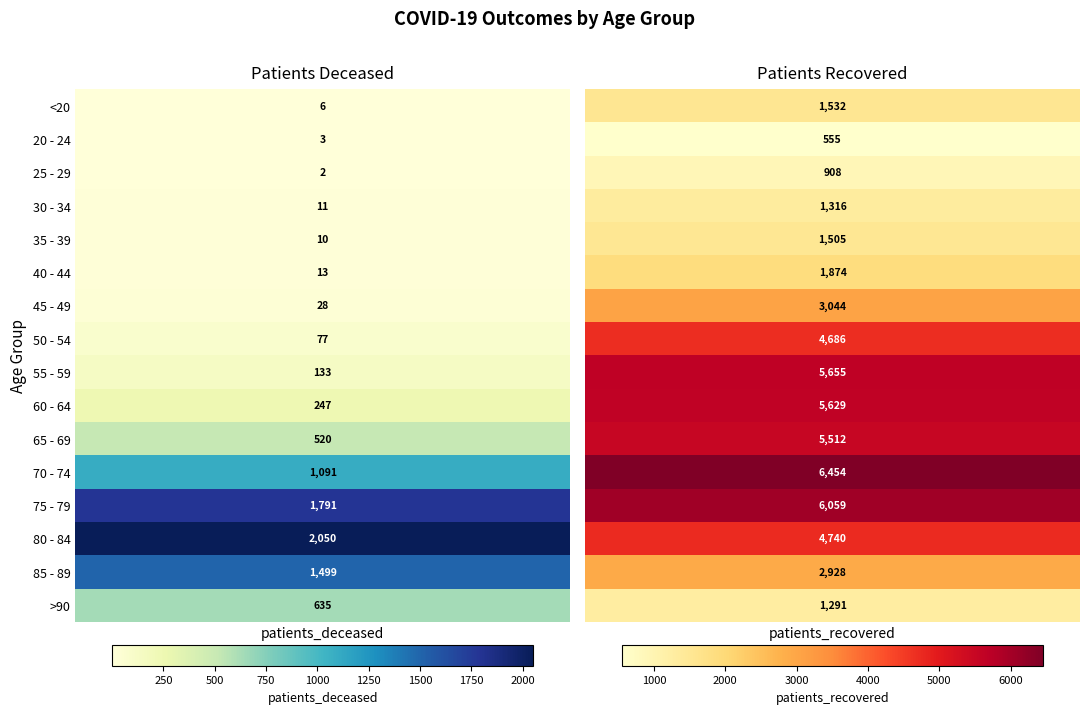

At 0, list the series in order from largest to smallest.

80 - 84, 75 - 79, 85 - 89, 70 - 74, >90, 65 - 69, 60 - 64, 55 - 59, 50 - 54, 45 - 49, 40 - 44, 30 - 34, 35 - 39, <20, 20 - 24, 25 - 29